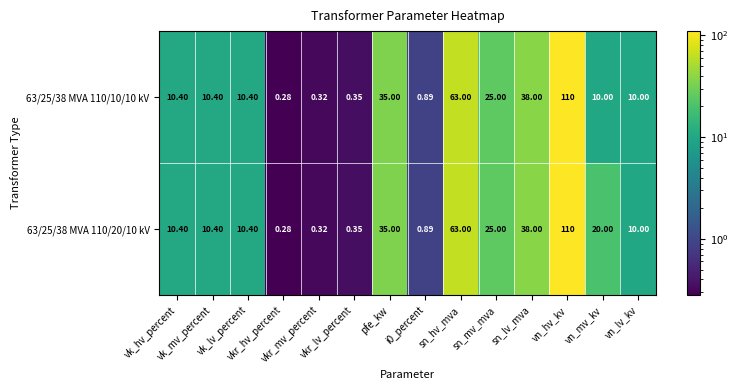

Rank the series by their average value, from lowest to highest.

63/25/38 MVA 110/10/10 kV, 63/25/38 MVA 110/20/10 kV